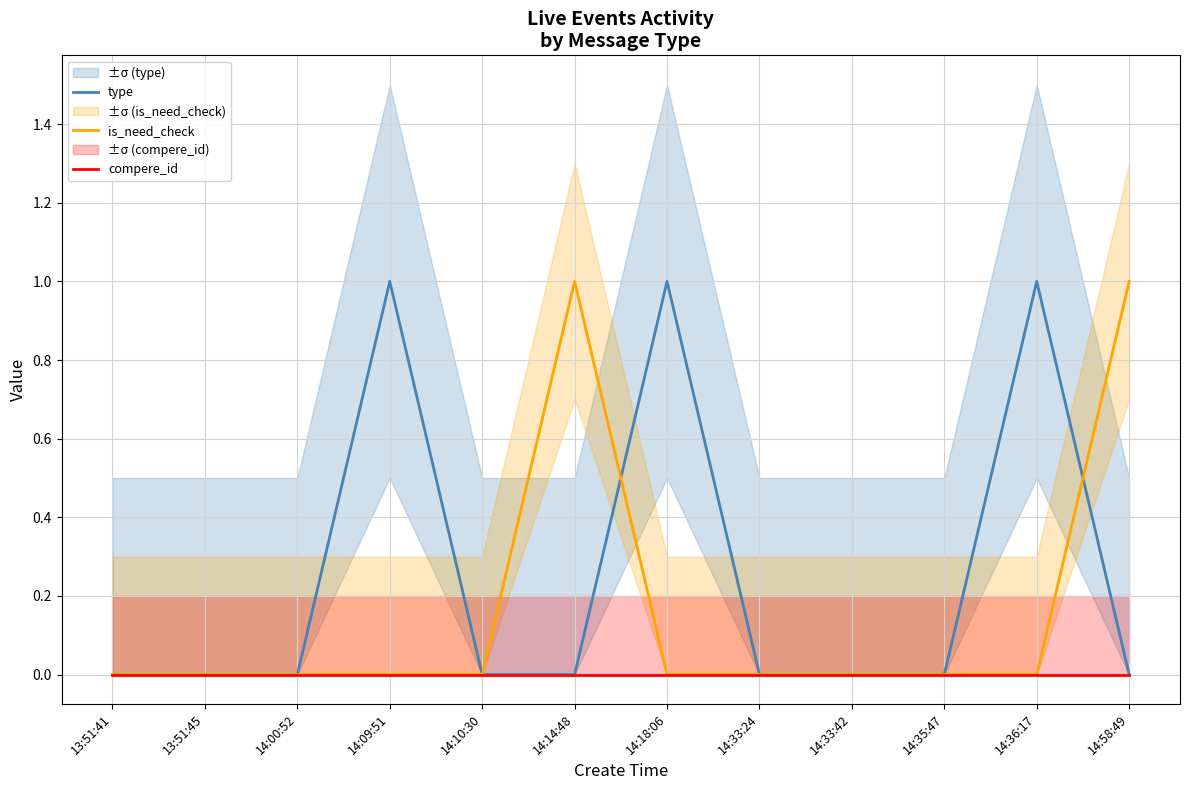

What are all the series names shown in the legend?

type, is_need_check, compere_id